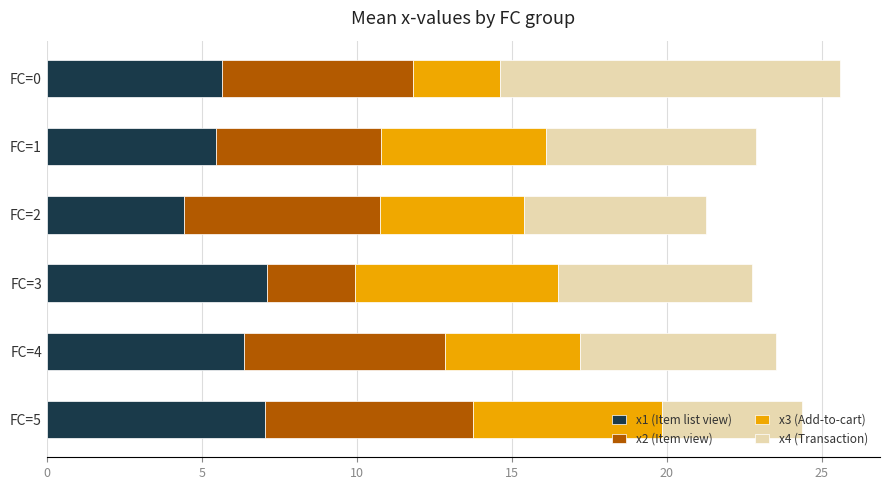

What is the total value across all series at FC=3?

22.8